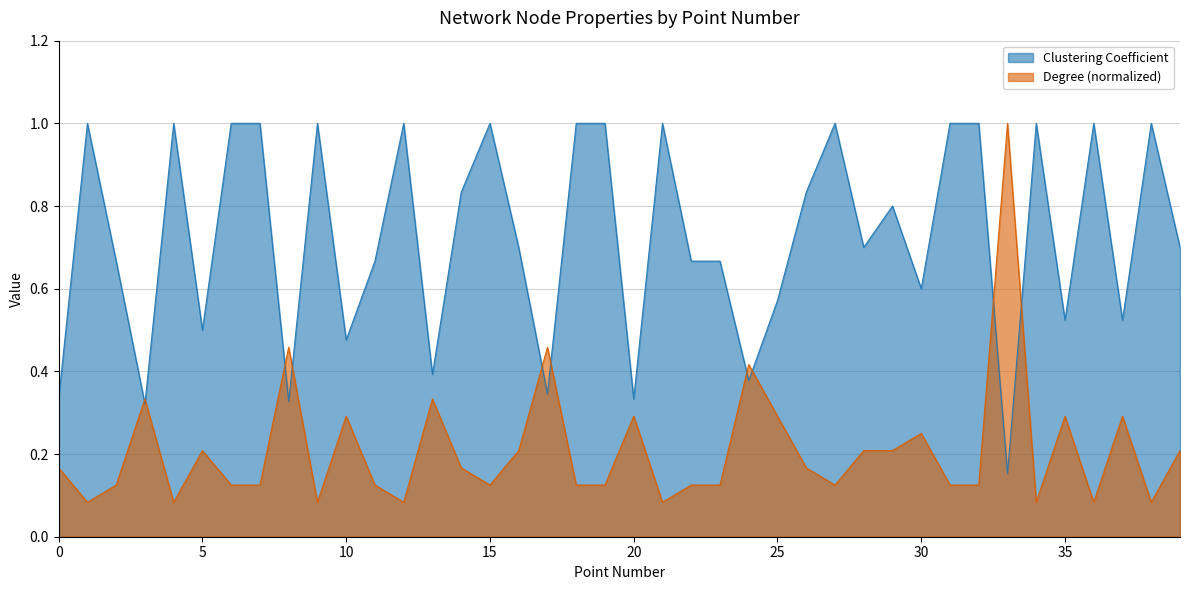

Between which two adjacent categories do Degree and Clustering Coefficient first intersect?

2 and 3